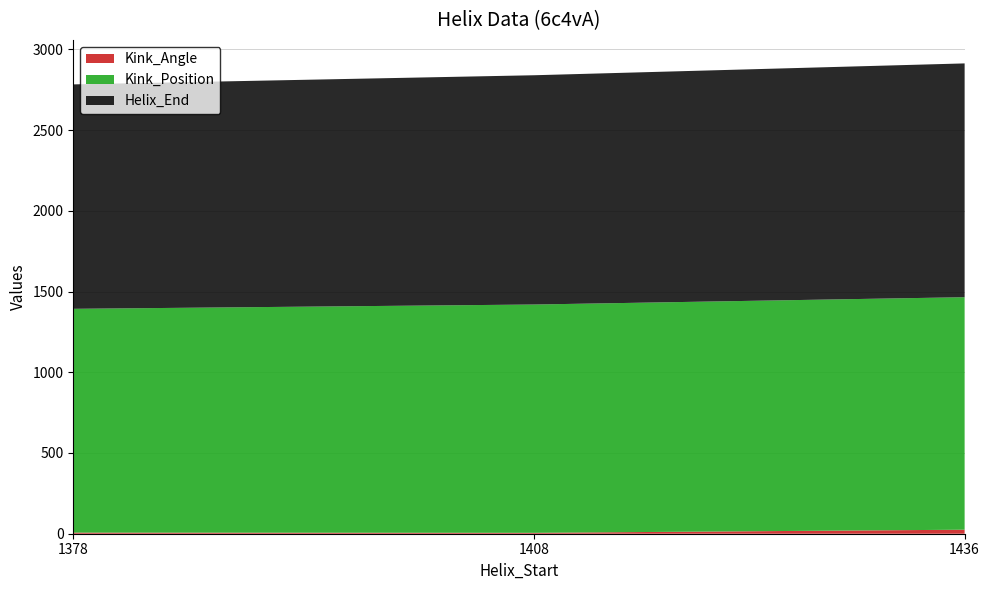

Reading right to left, what are all the values shown in this chart?

Helix_End: 1436=1448.0	1408=1420.0	1378=1390.0
Kink_Position: 1436=1440.0	1408=1414.0	1378=1386.0
Kink_Angle: 1436=24.9	1408=5.6	1378=6.9